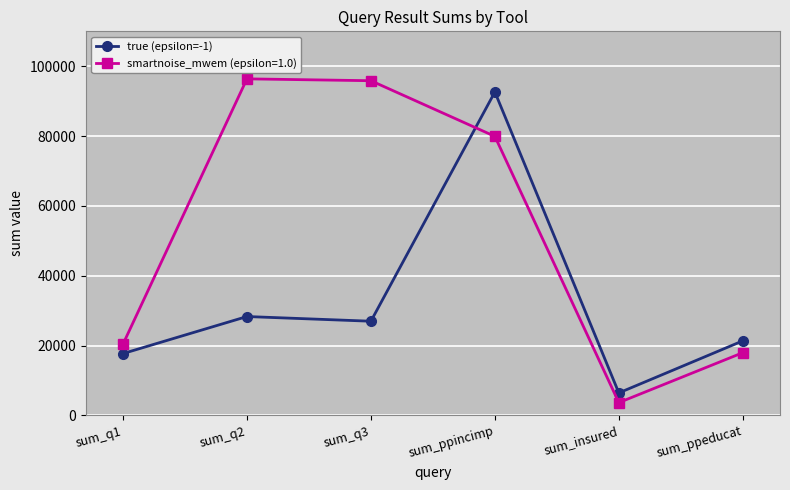

What is the value of the true (epsilon=-1) point at the 6th from the left?

21372